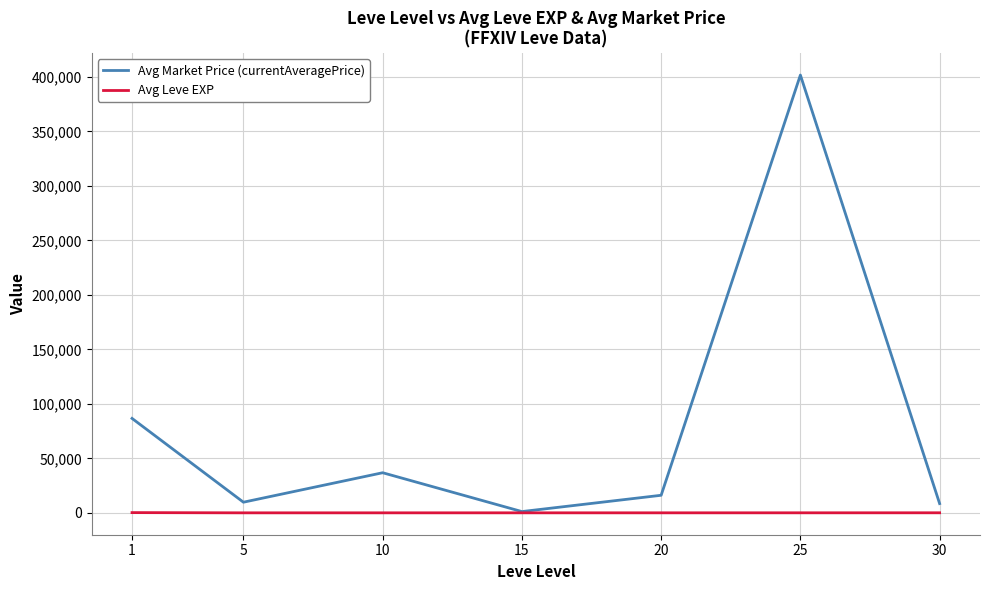

List the series in order of their overall mean, lowest first.

Avg Leve EXP, Avg Market Price (currentAveragePrice)